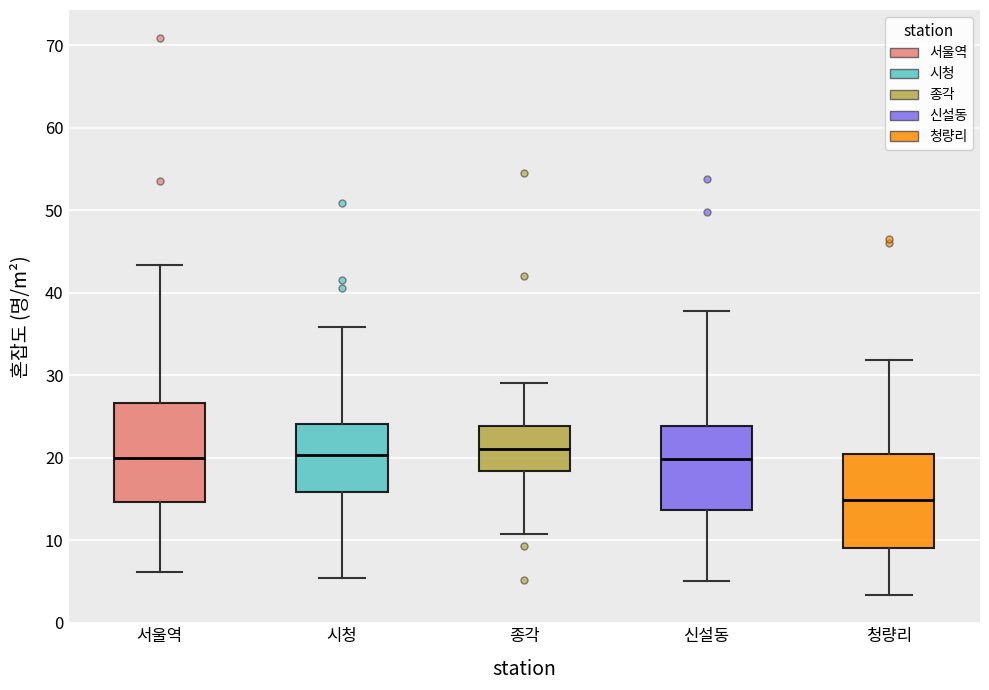

Where is the lower edge of the box for 청량리 on the y-axis? The values are not printed on the chart, so give them approximately, as read against the axis.

9